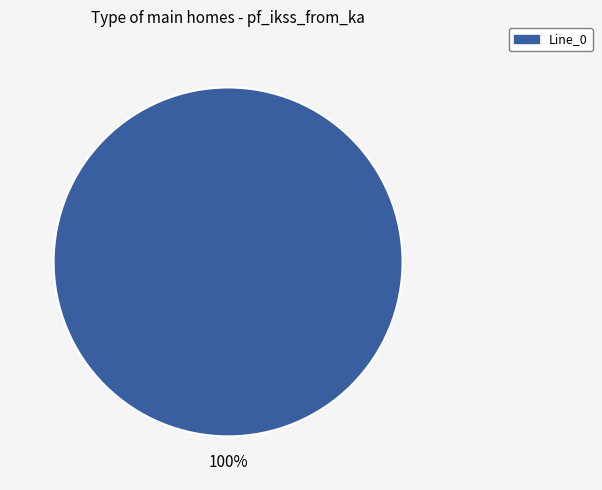

How many segments does this pie chart have?

1